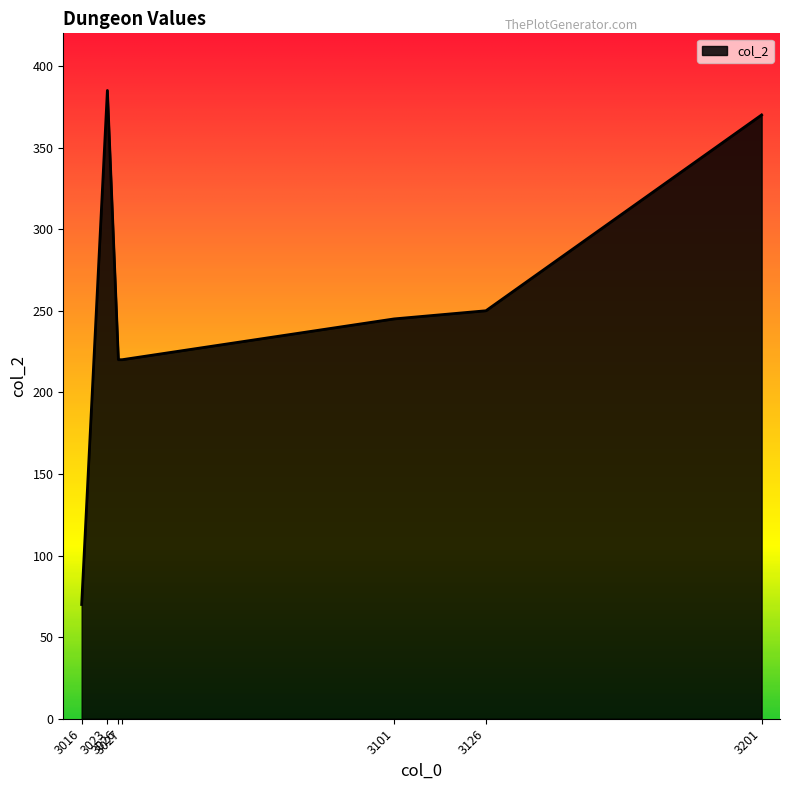

What is the minimum value shown in the chart?

70